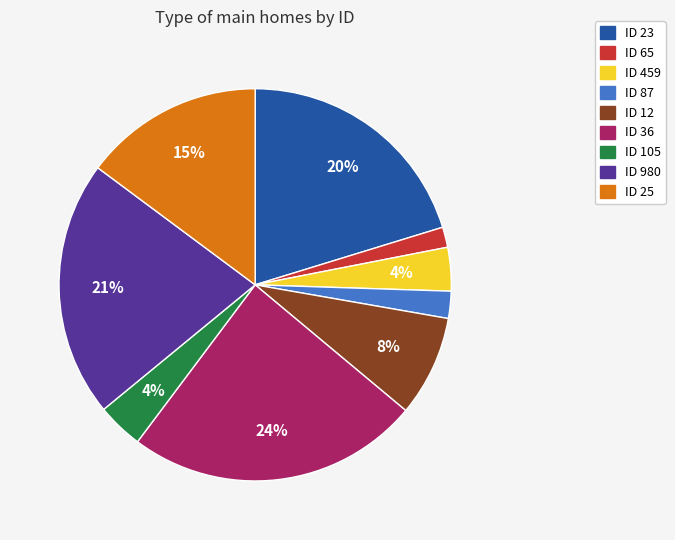

Between ID 12 and ID 25, which is larger?

ID 25